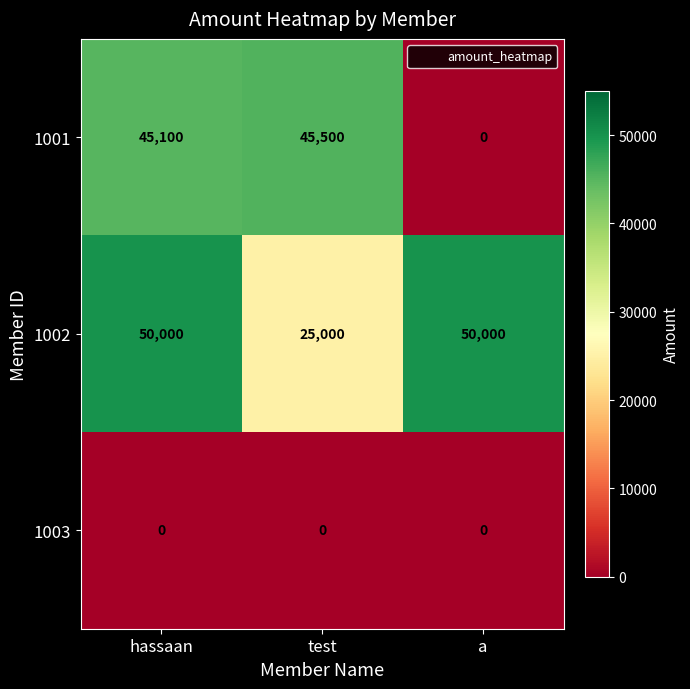

Reading left to right, extract all data points from this chart.

1001: hassaan=45100	test=45500	a=0
1002: hassaan=50000	test=25000	a=50000
1003: hassaan=0	test=0	a=0